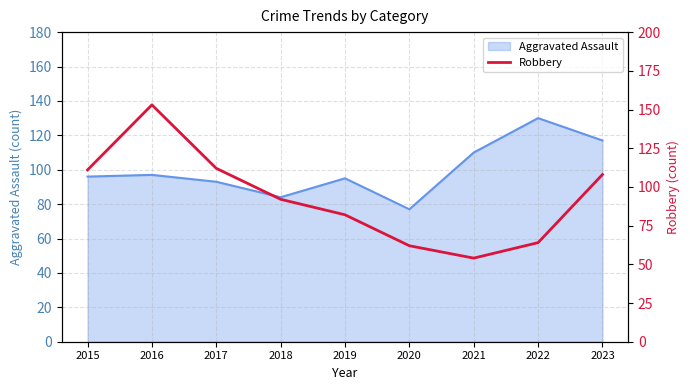

Does the chart have visible grid lines?

Yes